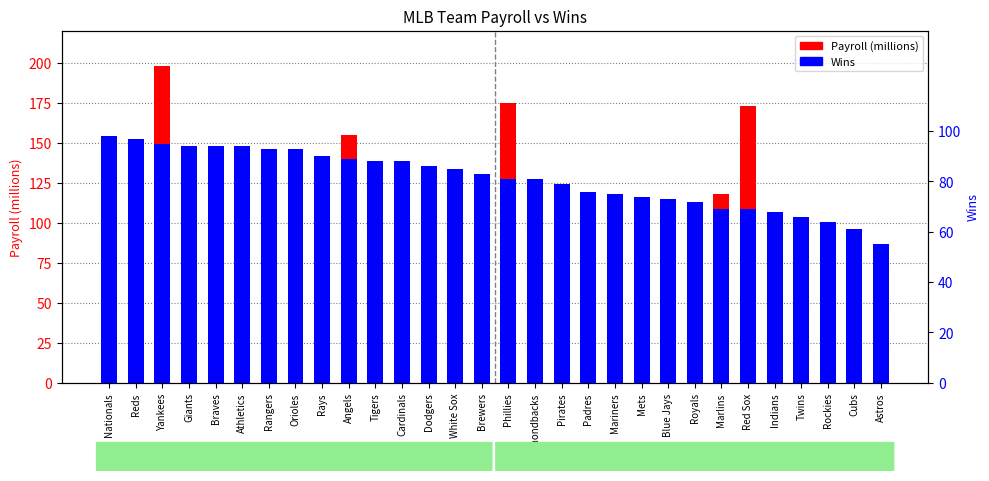

What position from the left is Twins?

27